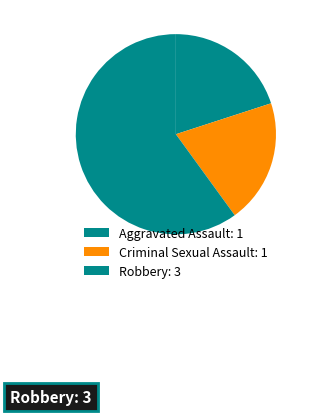

How many slices are in this pie chart?

3